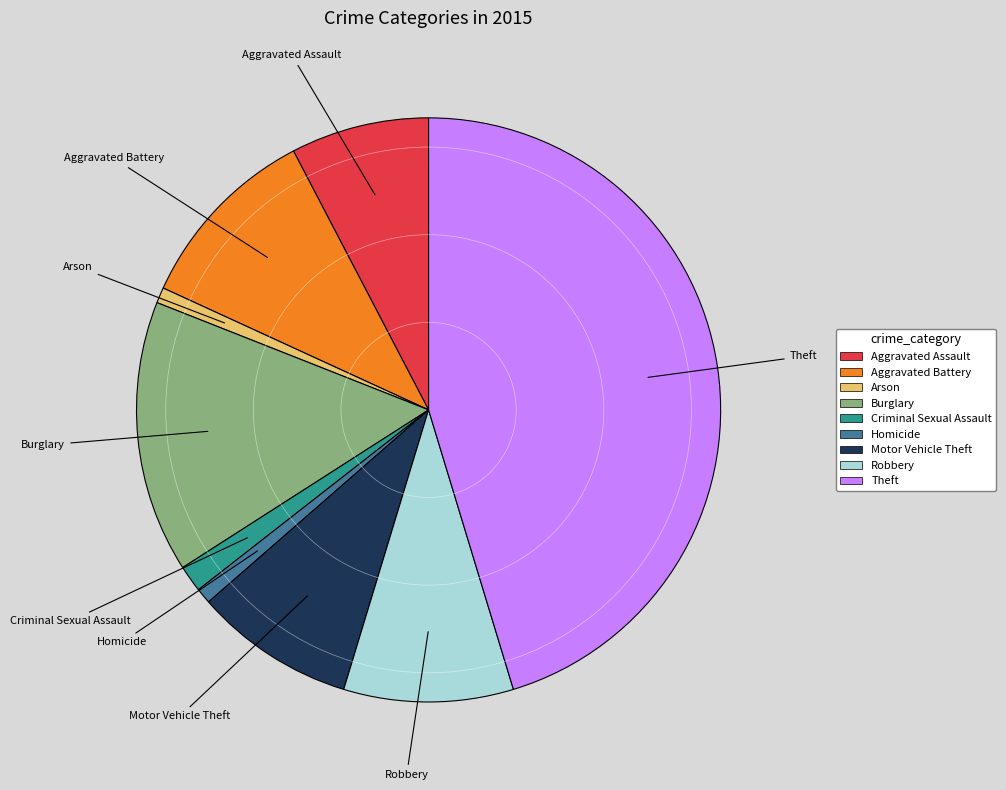

What is the ratio of the value at Robbery to the value at Aggravated Battery?

0.9